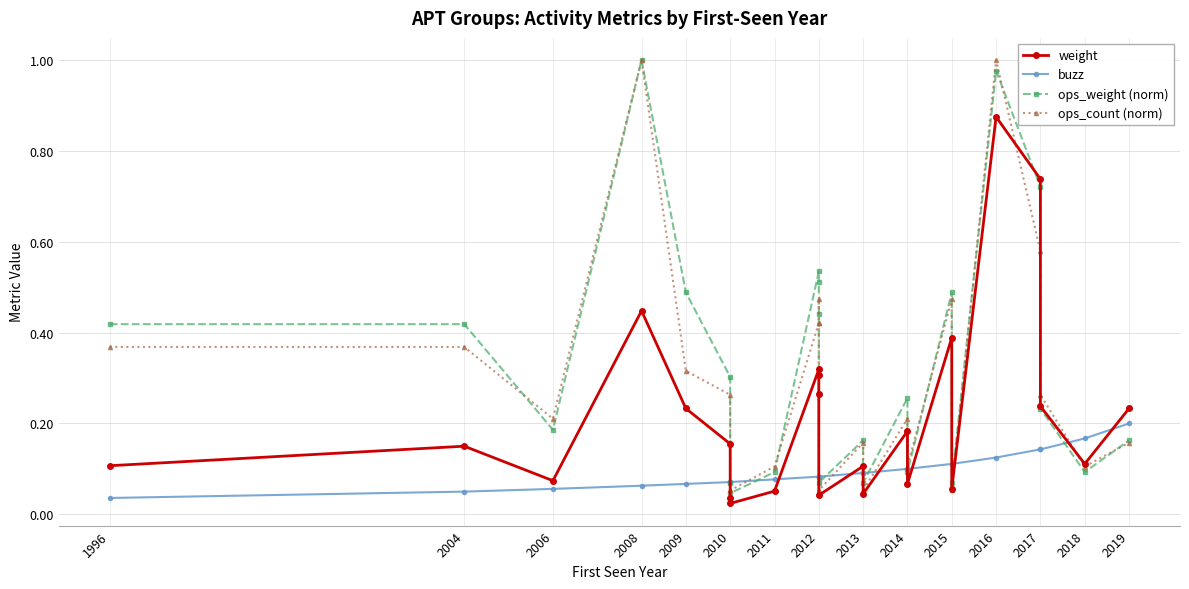

Is the value of weight at 2010 greater than the value of ops_weight (norm) at 2010?

No